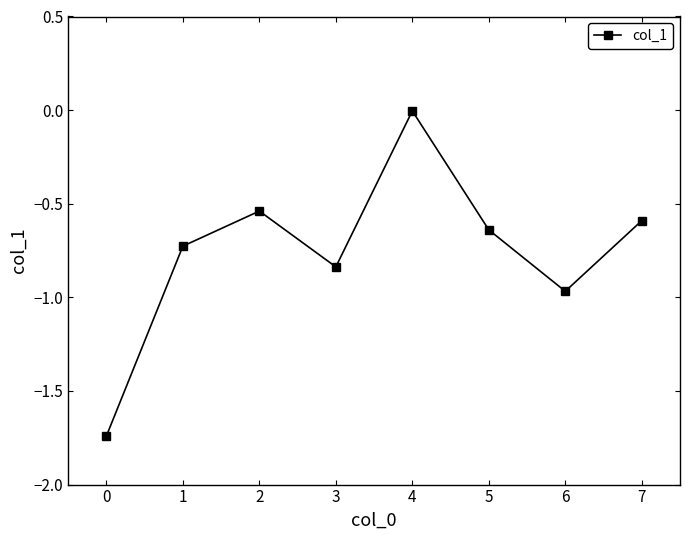

Where is the first local minimum?

3